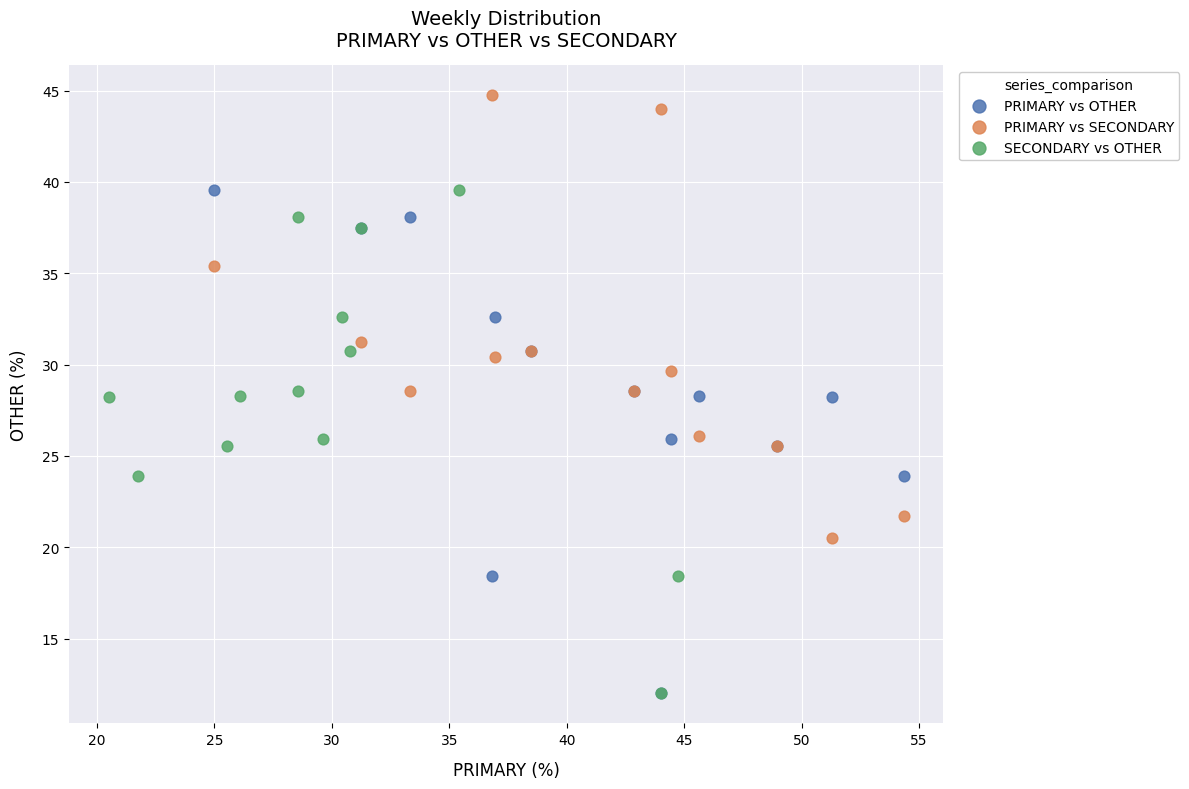

Which series reaches the maximum Y coordinate?

PRIMARY vs SECONDARY